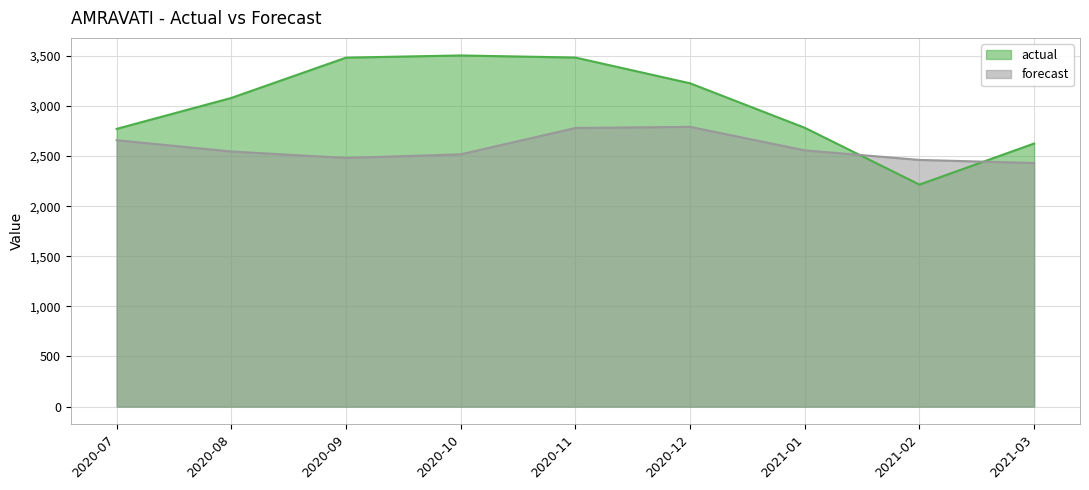

Reading left to right, what are all the values shown in this chart?

actual: 2772.0	3081.0	3483.0	3505.0	3484.0	3227.0	2783.0	2216.0	2626.0
forecast: 2659.0	2546.3	2481.9	2517.9	2780.8	2792.5	2557.7	2462.2	2431.1